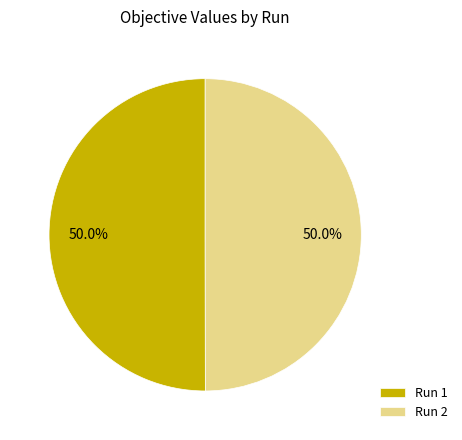

True or false: Run 1 accounts for 63% of the total.

False